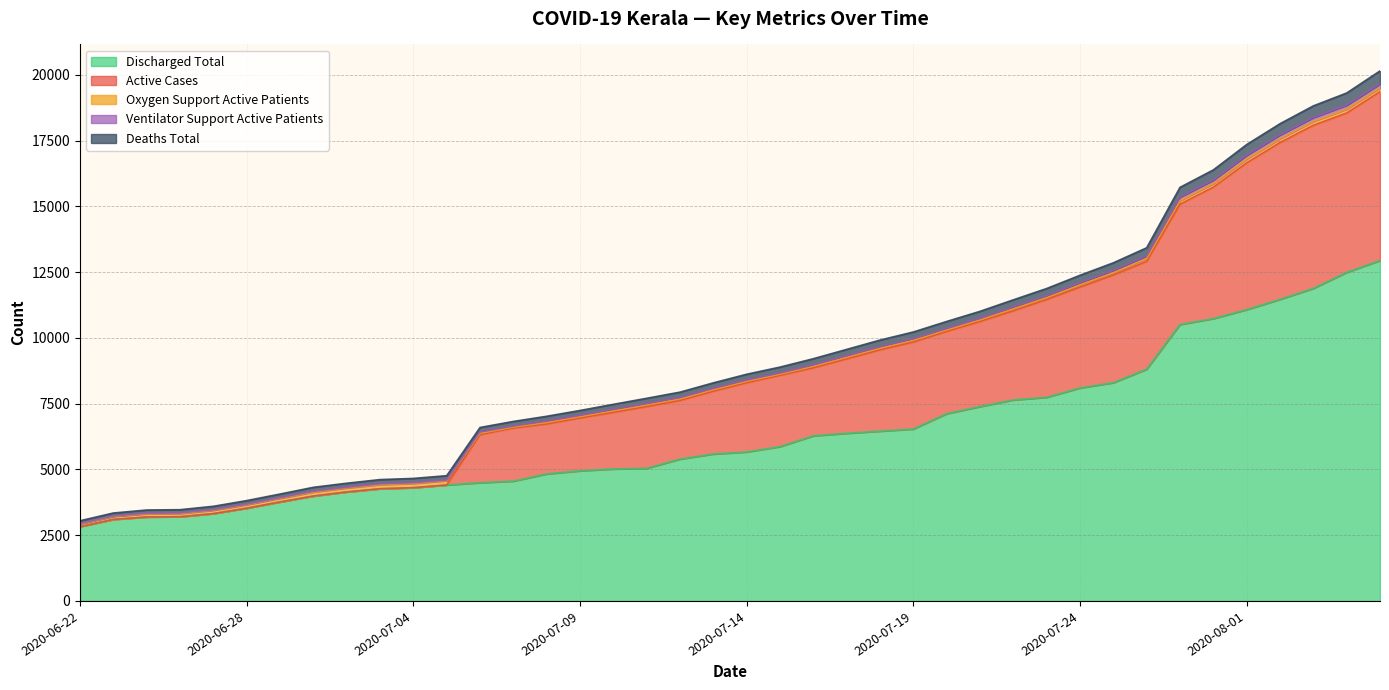

What is the highest value of the Discharged Total series?

12943